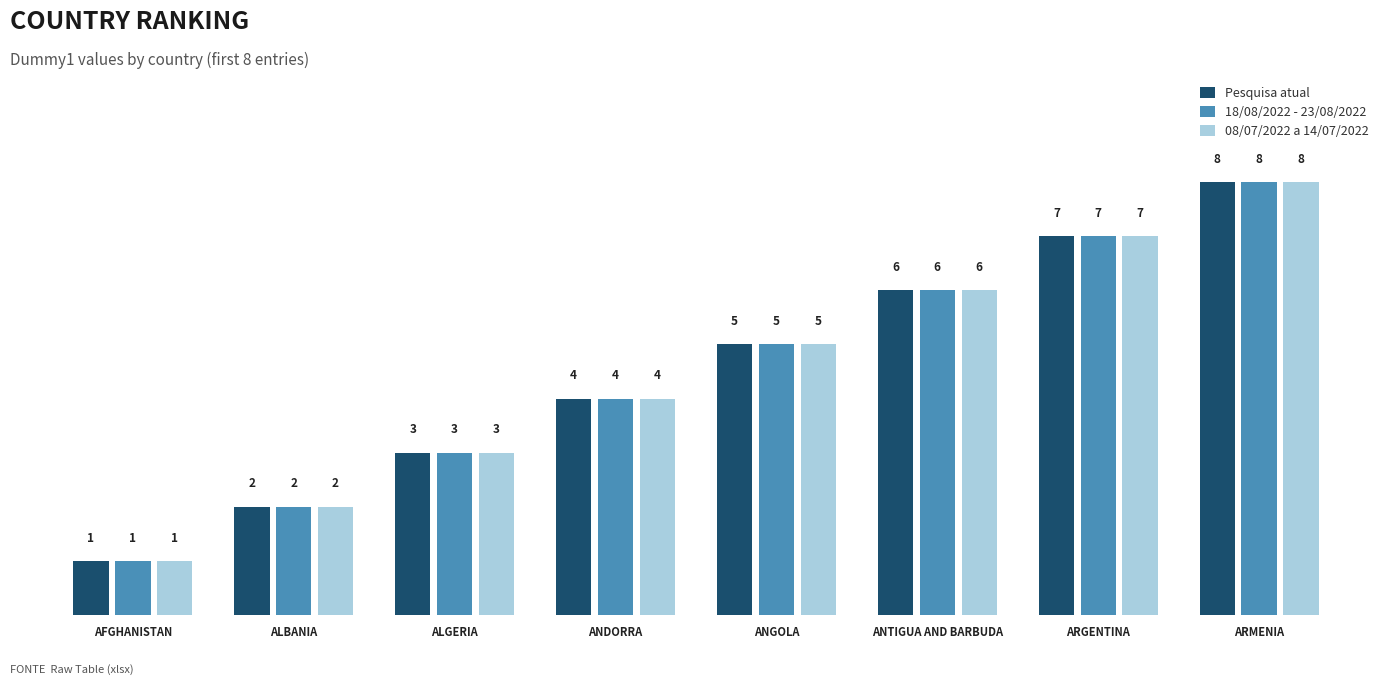

The 08/07/2022 a 14/07/2022 series shows 2 at AFGHANISTAN. True or false?

False